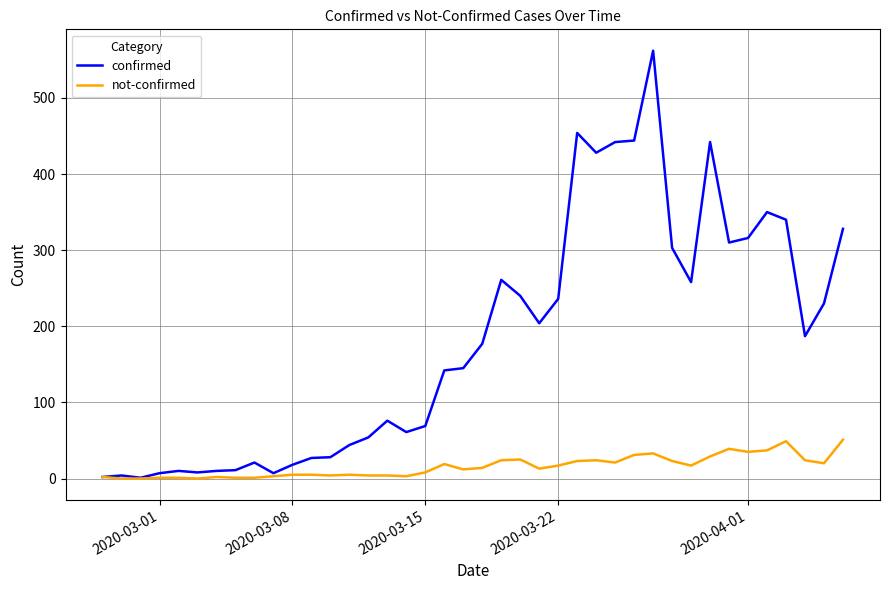

Which series has the largest range (max minus min)?

confirmed